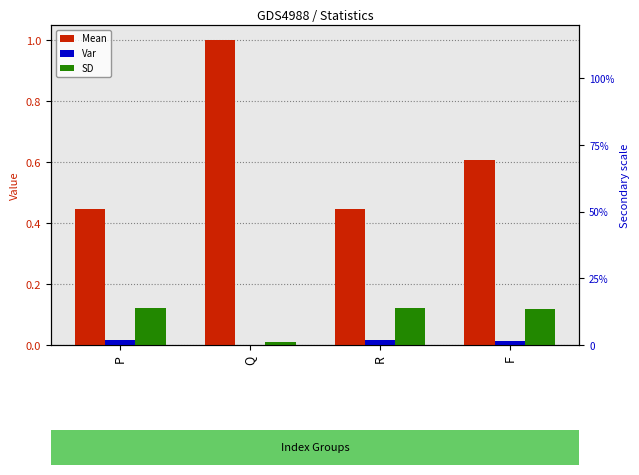

How many bars are there in total?

12